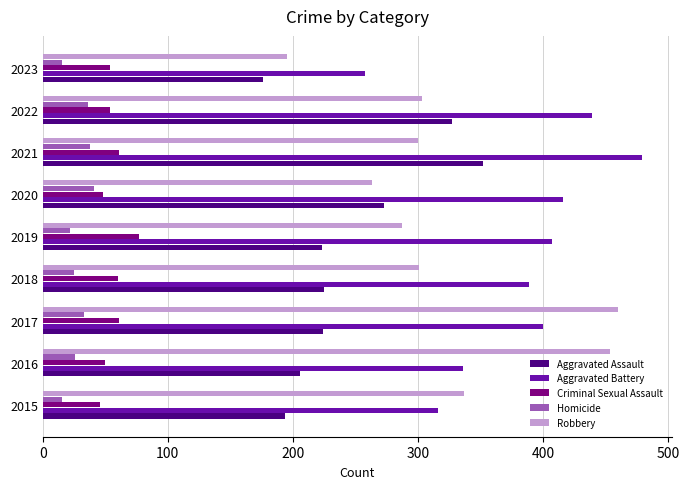

Which series has the widest spread of values?

Robbery